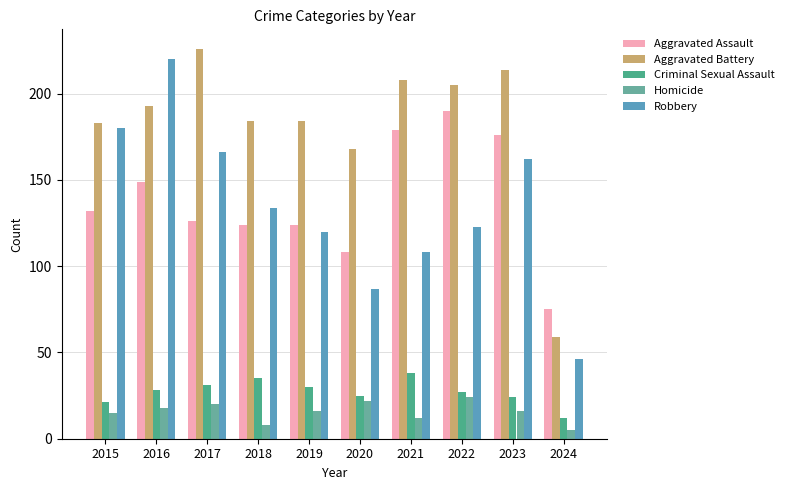

Is it true that Aggravated Battery equals 208 at 2021?

True